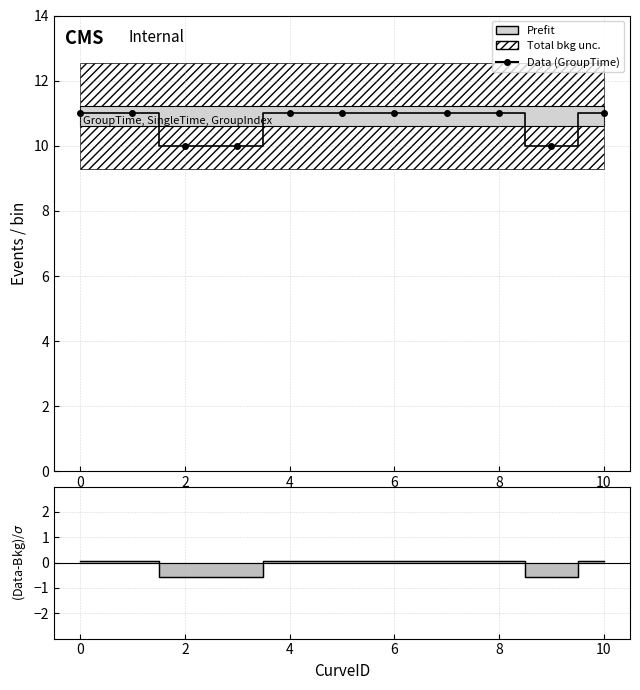

What value does the data have at 6?

11